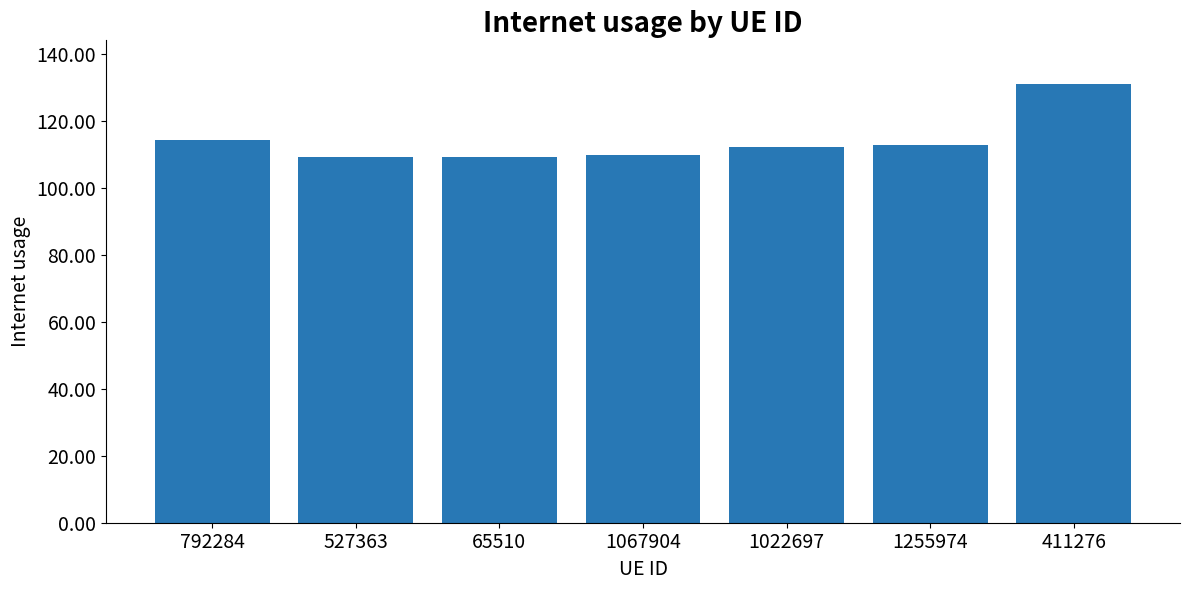

The chart shows a value of 112.4 at 1022697. True or false?

True